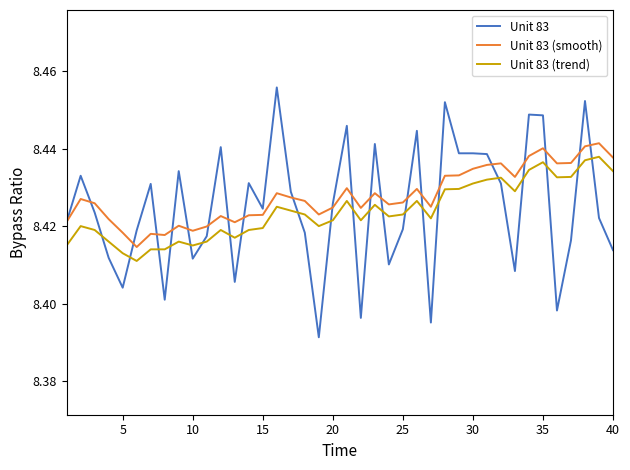

Which series has the largest range (max minus min)?

Unit 83